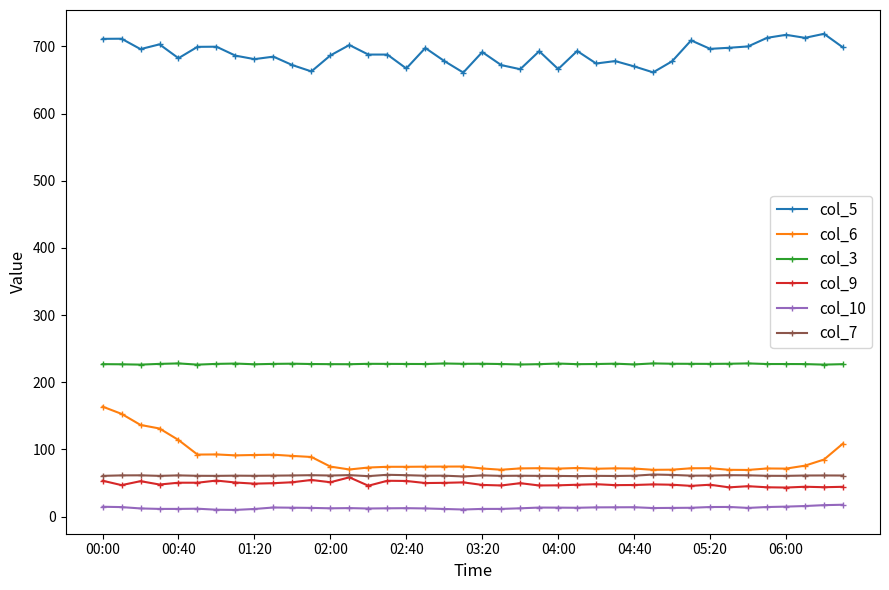

True or false: col_7 and col_6 cross at least once.

False